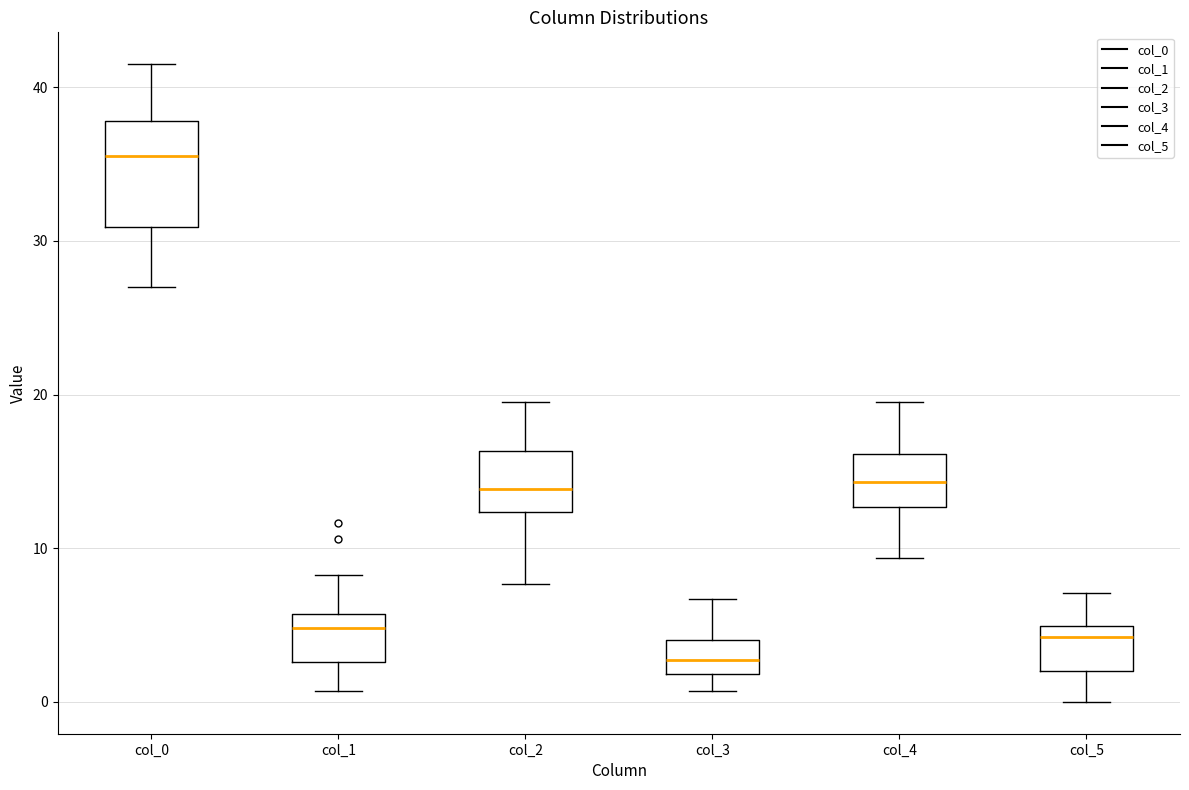

Where does the upper whisker of the box for col_1 end on the y-axis? The values are not printed on the chart, so give them approximately, as read against the axis.

8